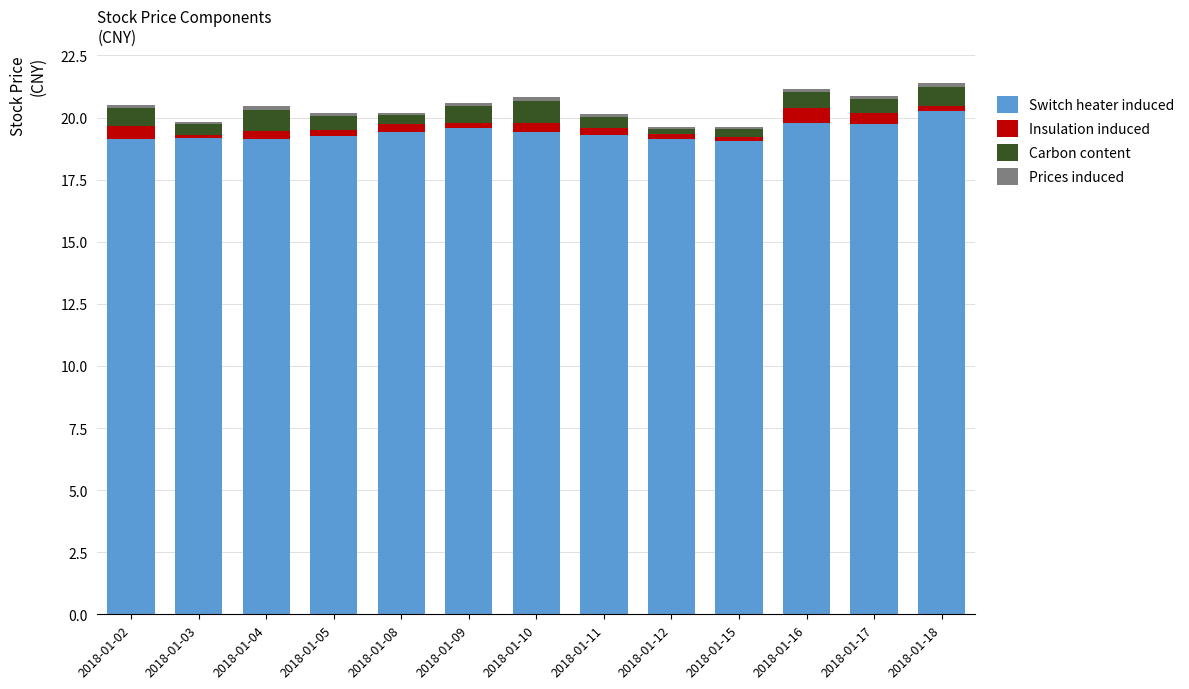

Which category has the highest value in the Switch heater induced series?

2018-01-18